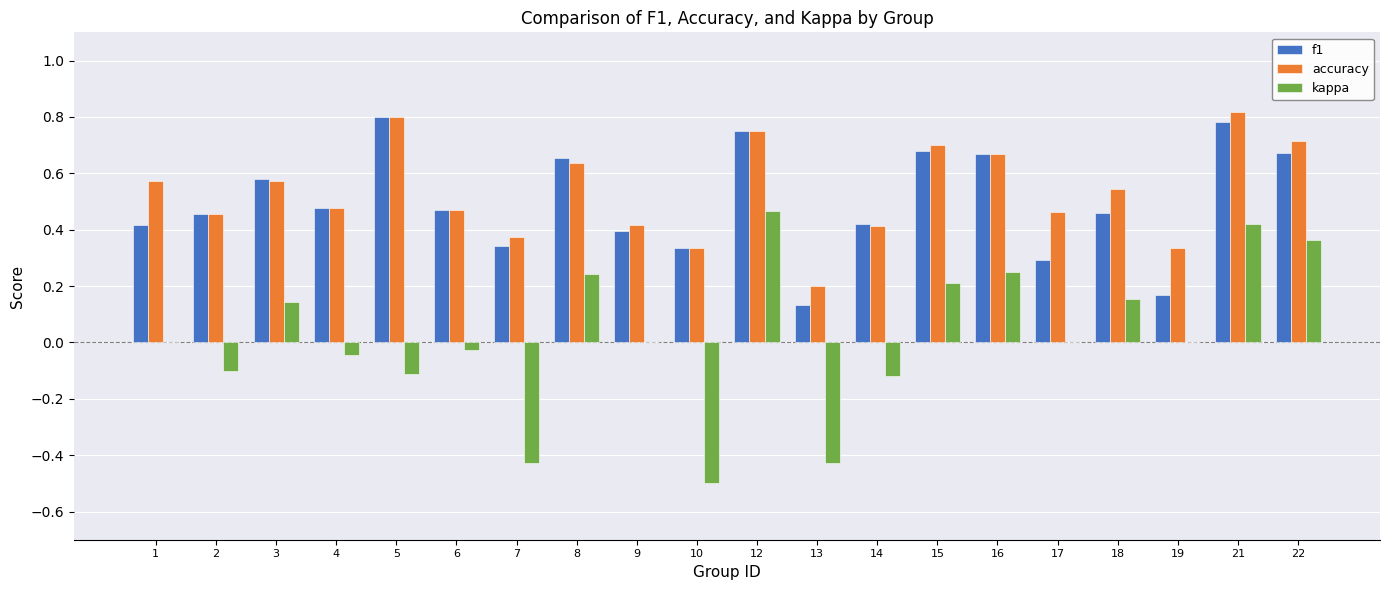

Is the value of kappa at 19 greater than the value of accuracy at 13?

No